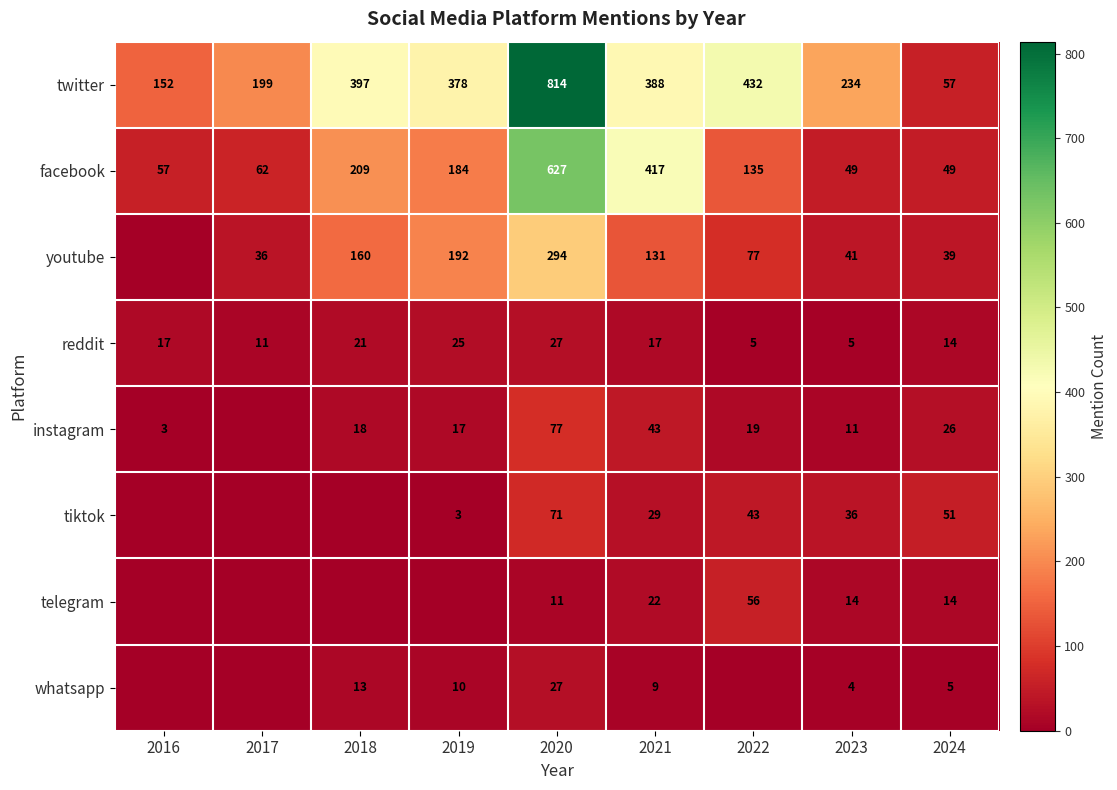

Rank the series by their maximum value, from highest to lowest.

twitter, facebook, youtube, instagram, tiktok, telegram, reddit, whatsapp